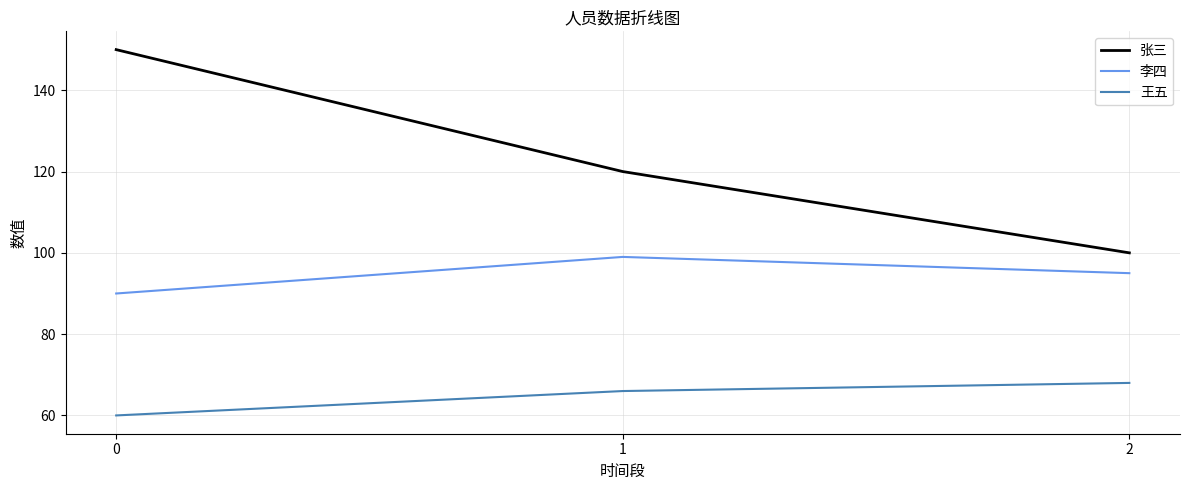

How many values in the 李四 series are below 95?

1